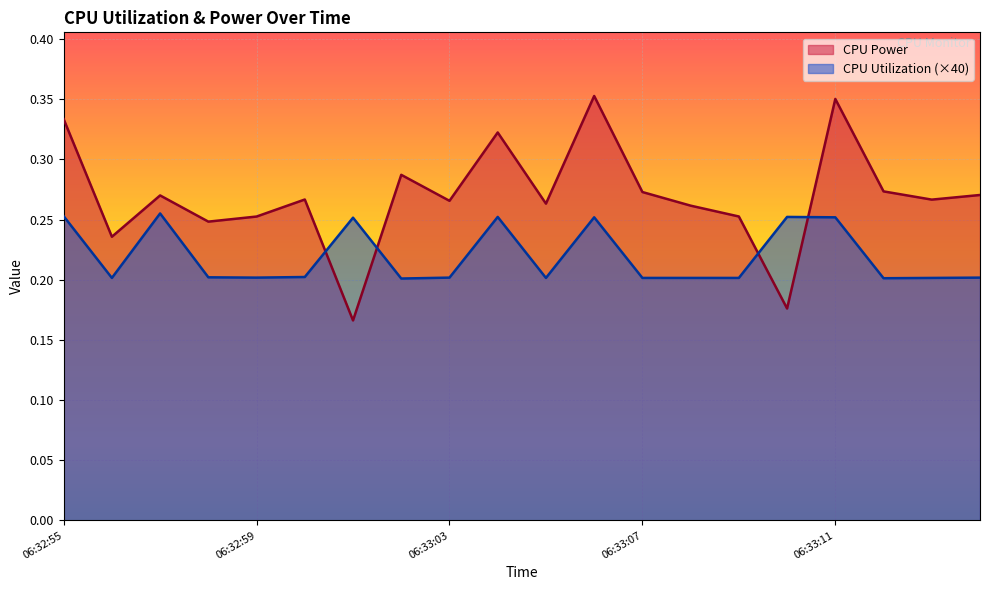

True or false: CPU Power has a value of 0.1 at 06:33:14.

False